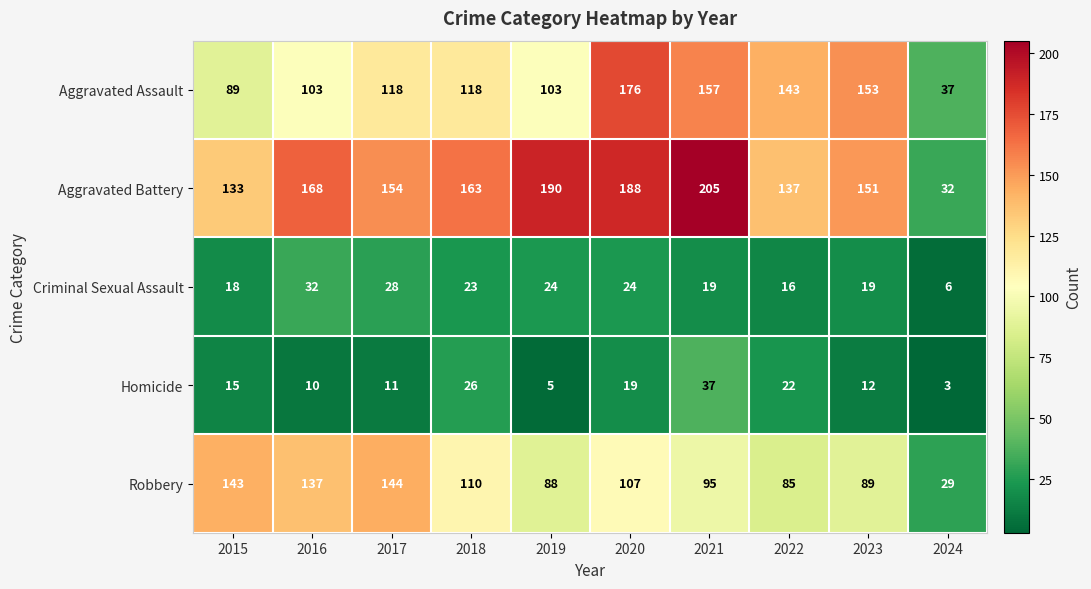

Which category has the lowest value in the Homicide series?

2024